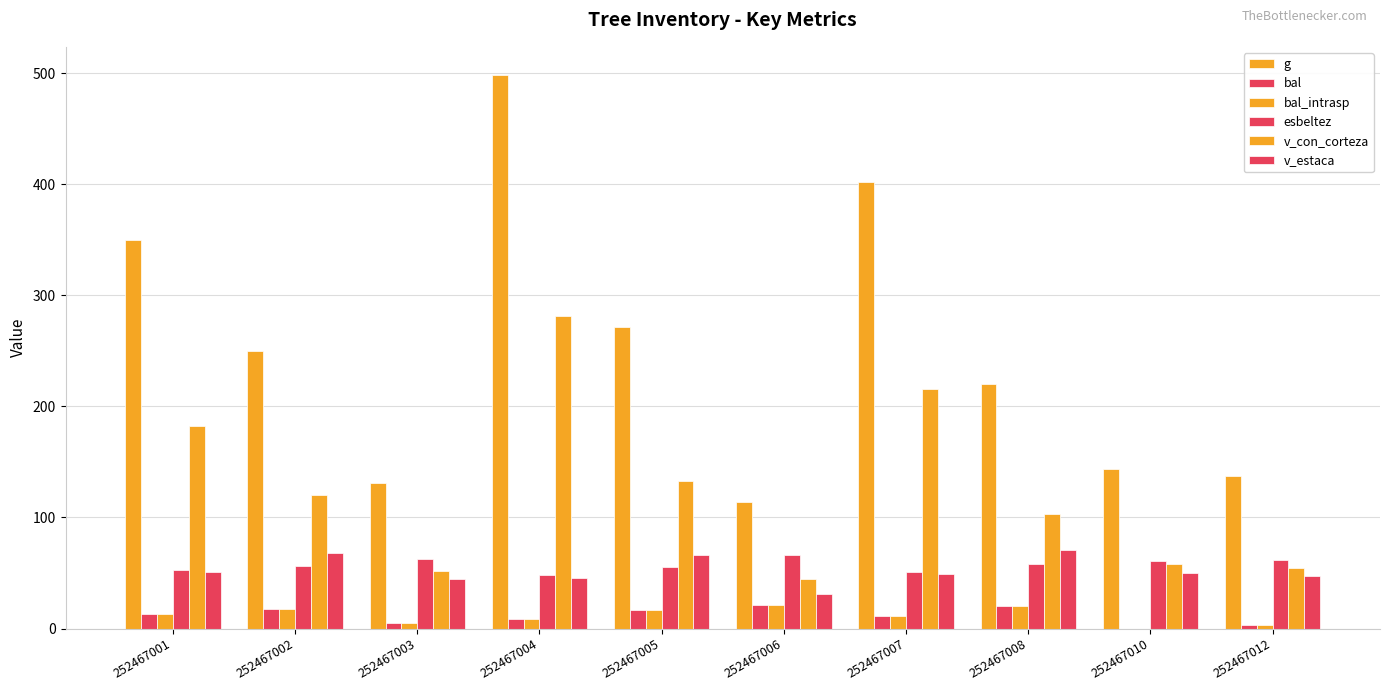

Count the number of categories in the chart.

10